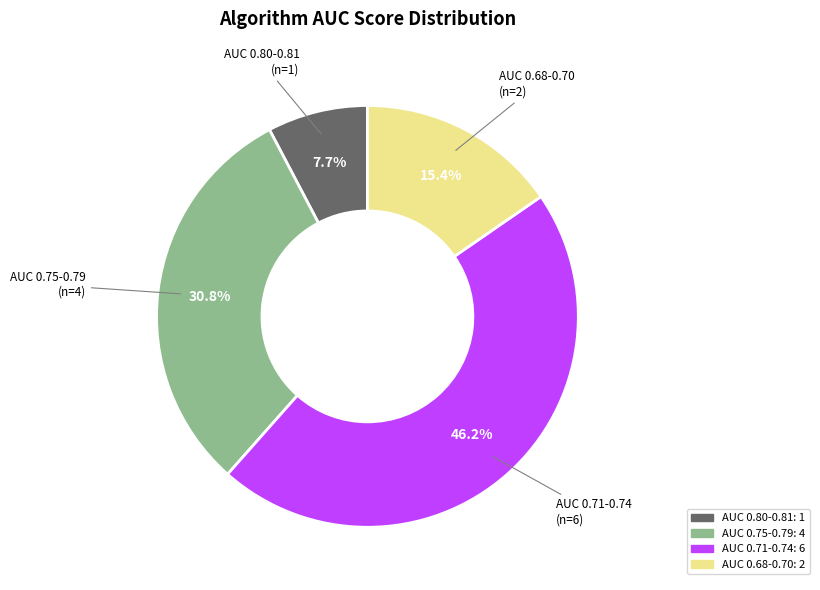

Is there any slice that represents more than half of the pie?

No